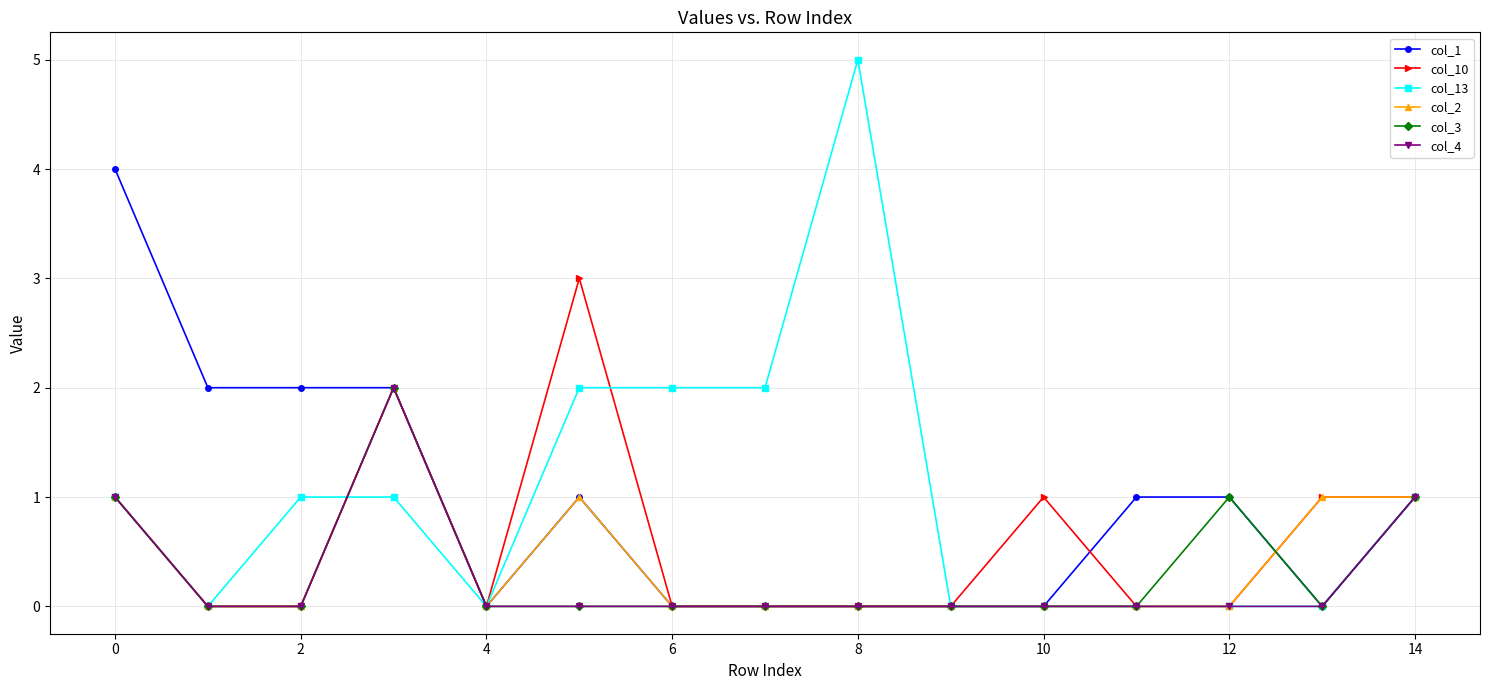

Which series has the largest range (max minus min)?

col_13